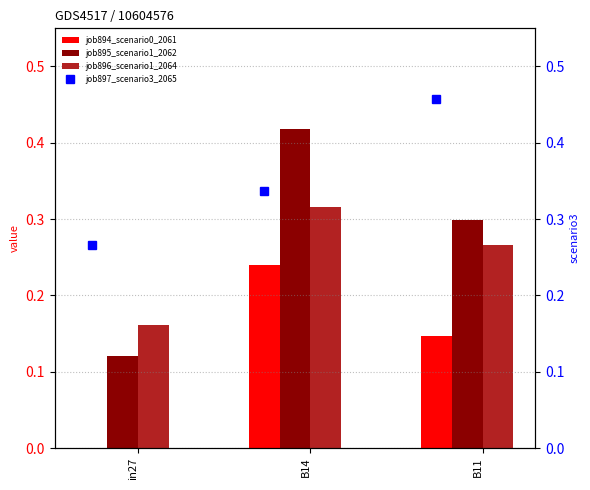

Read the job896_scenario1_2064 value at B11.

0.3